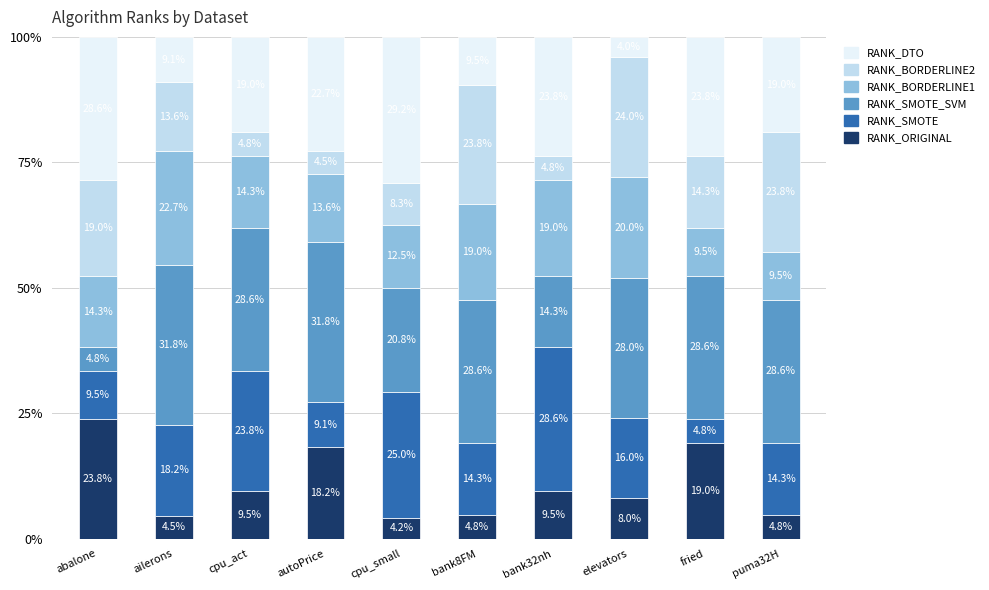

What is the sum of all RANK_ORIGINAL values?

106.3